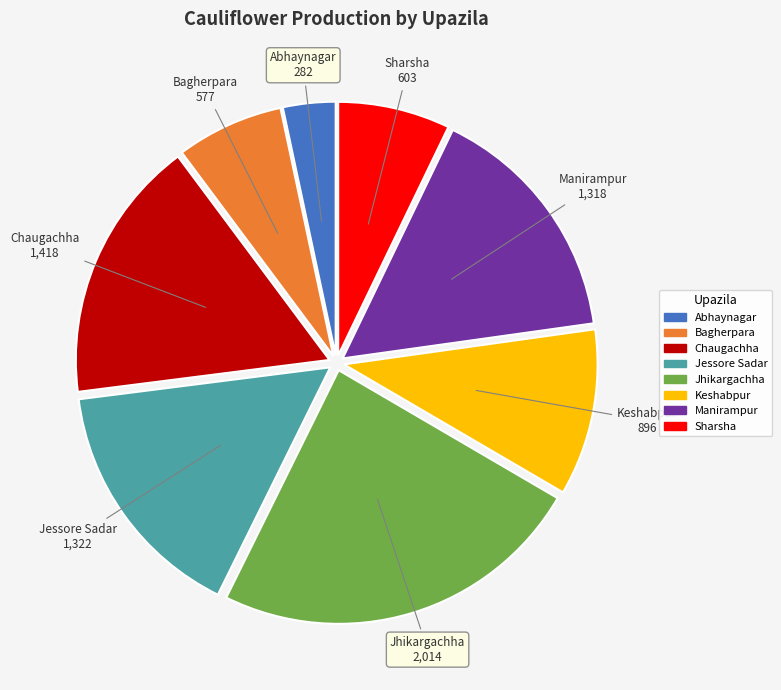

How many slices are in this pie chart?

8